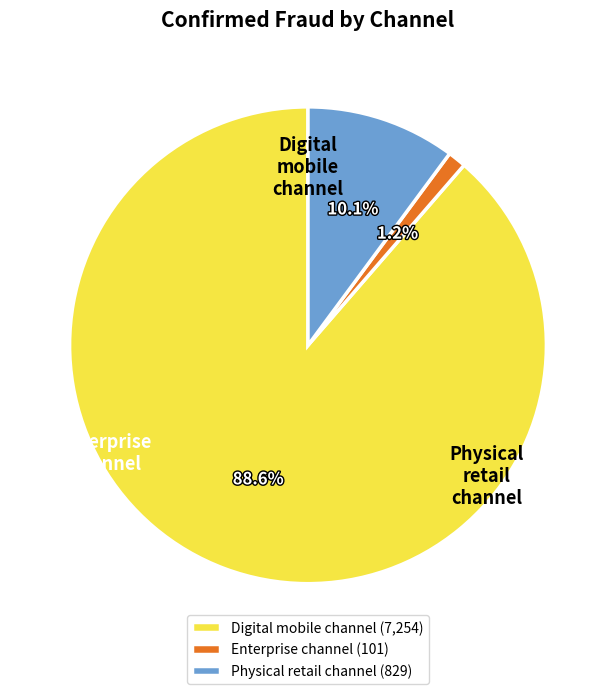

Rank the categories by value from highest to lowest.

Digital mobile channel, Physical retail channel, Enterprise channel